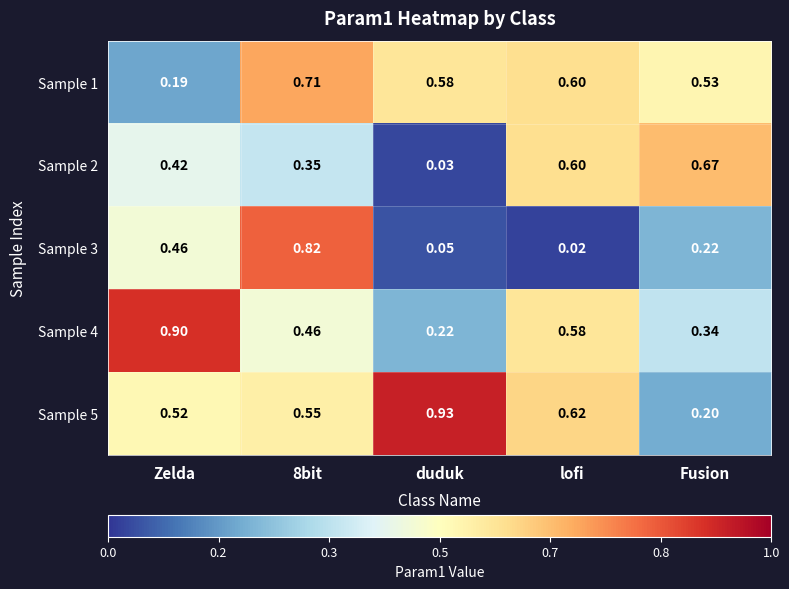

Where is Sample 4 nearest to the value 0?

duduk